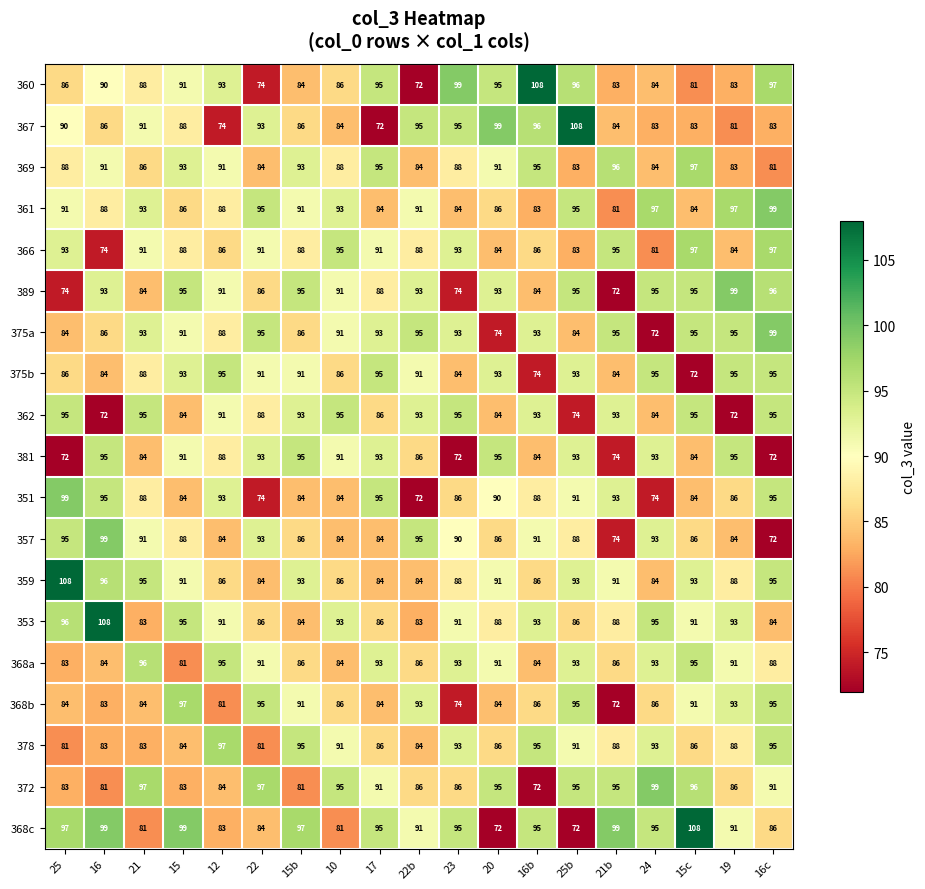

The value of 375a at 15b is 137. True or false?

False